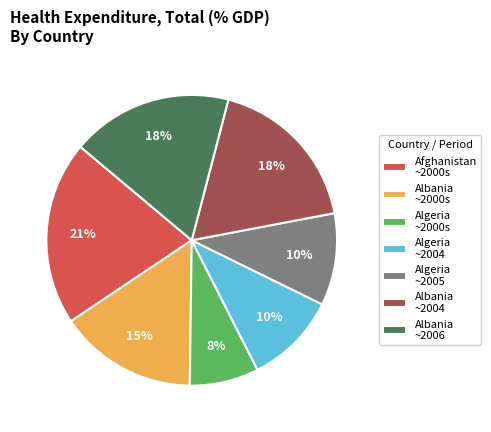

To the nearest percent, what is the combined percentage of Albania ~2004 and Algeria ~2000s?

26%